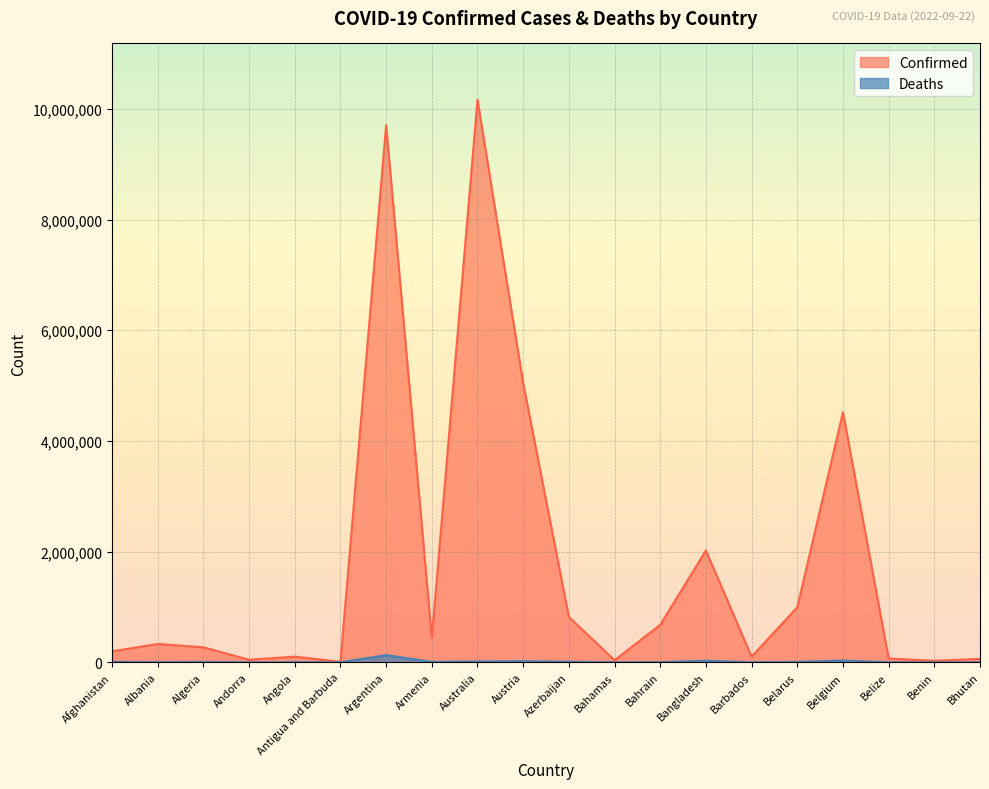

Rank the series by their maximum value, from highest to lowest.

Confirmed, Deaths